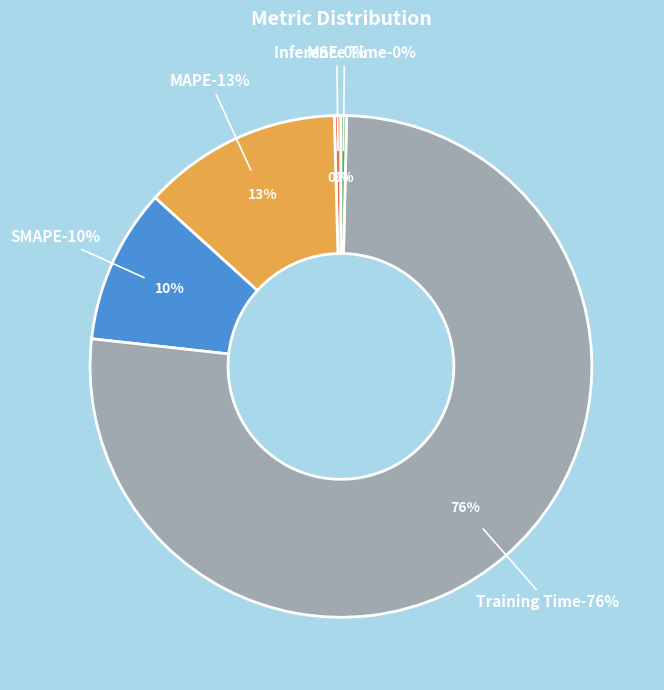

Is there any slice that represents more than half of the pie?

Yes